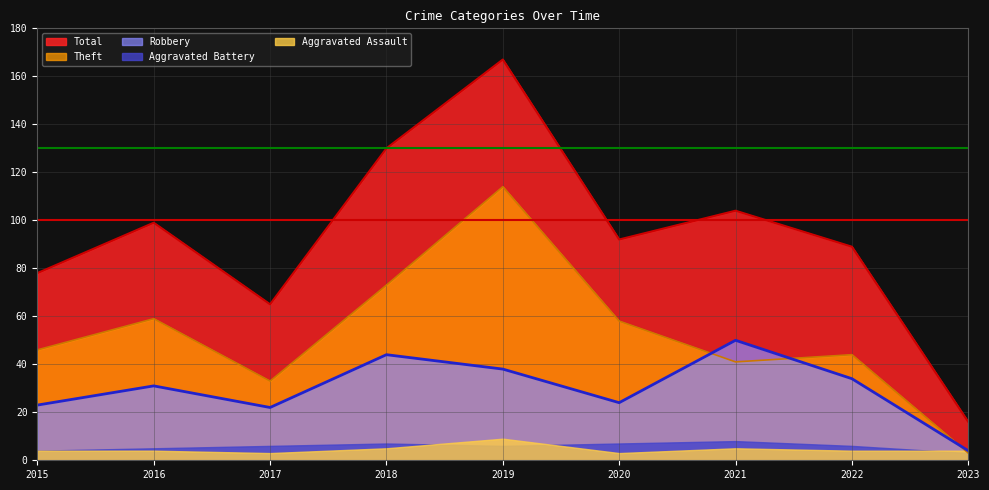

What is the approximate value of Aggravated Assault at 2022?

4